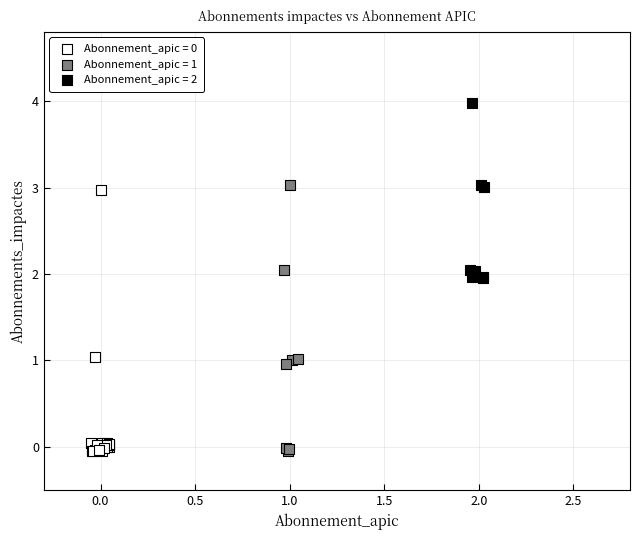

Which series contains the highest Y value?

Abonnement_apic = 2